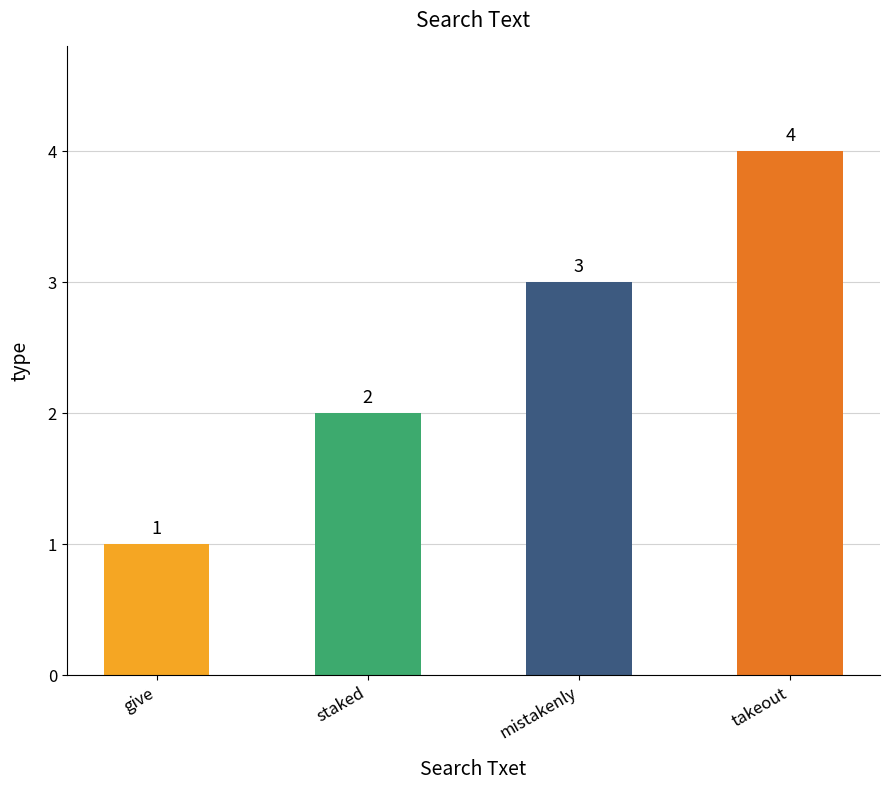

Rank the categories by value from lowest to highest.

give, staked, mistakenly, takeout